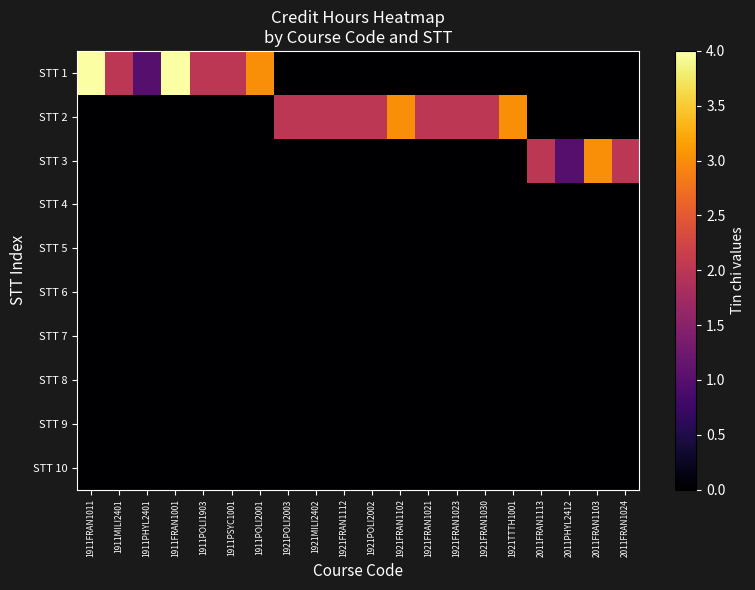

What is the spread (max minus min) of values at 1921POLI2002?

2